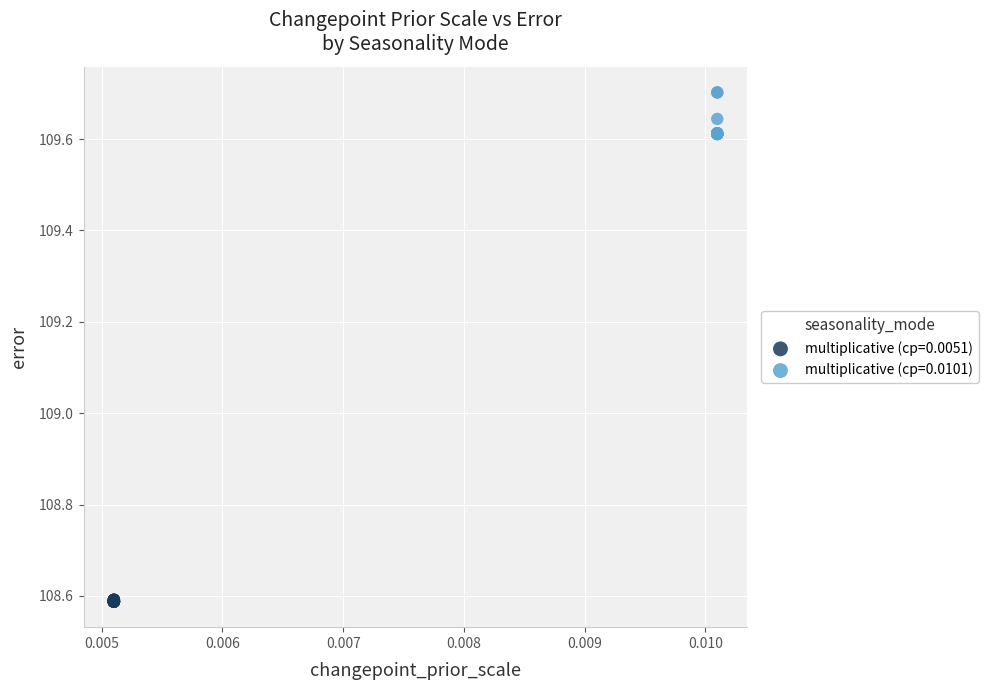

Which series contains the highest Y value?

multiplicative (cp=0.0101)